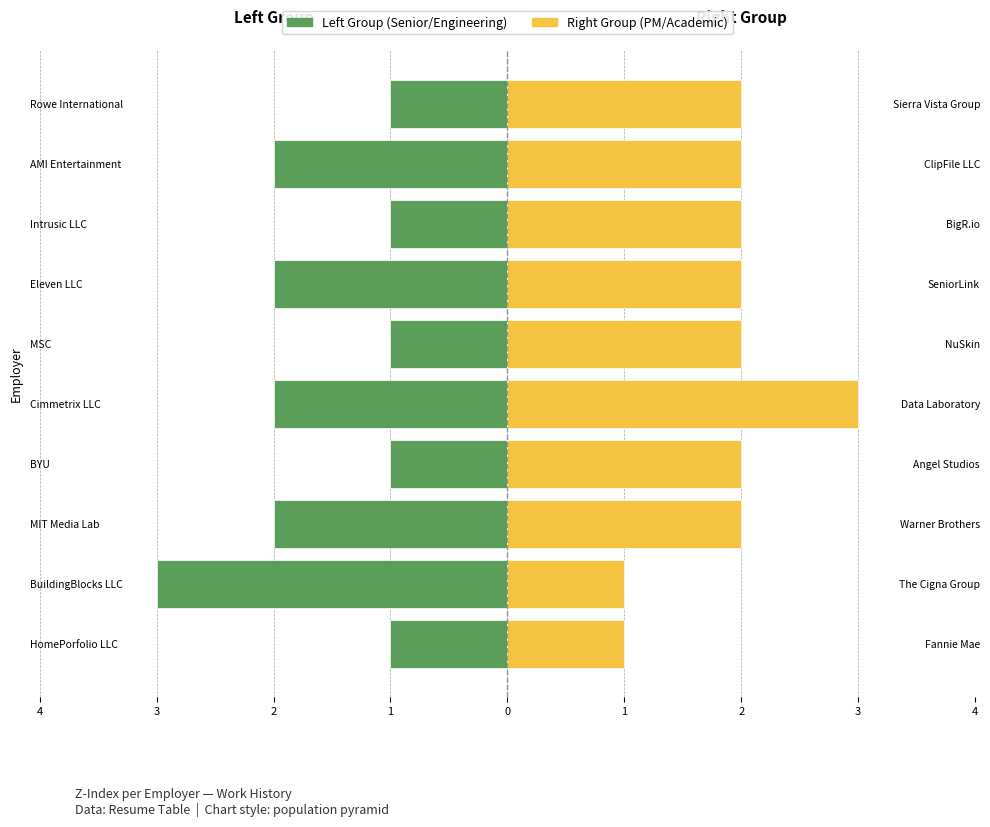

What is the sum of all Right Group (PM/Academic) values?

19